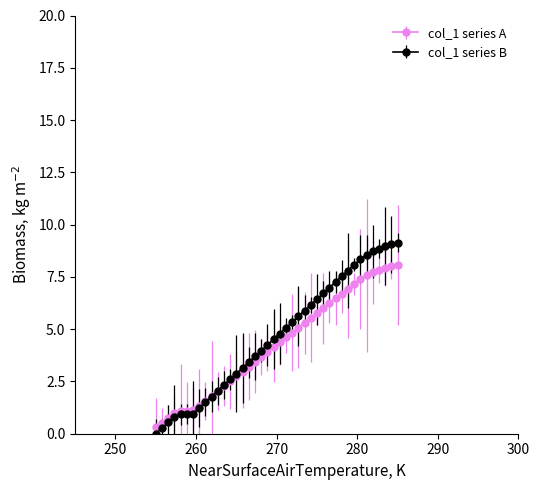

How many lines are shown in the chart?

2